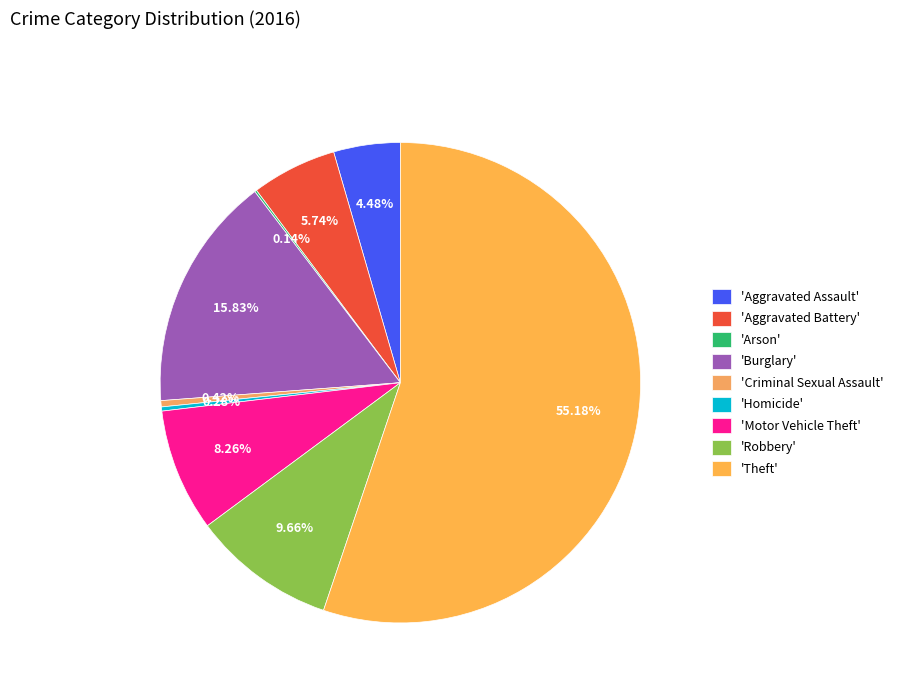

Which slice is the largest?

'Theft'